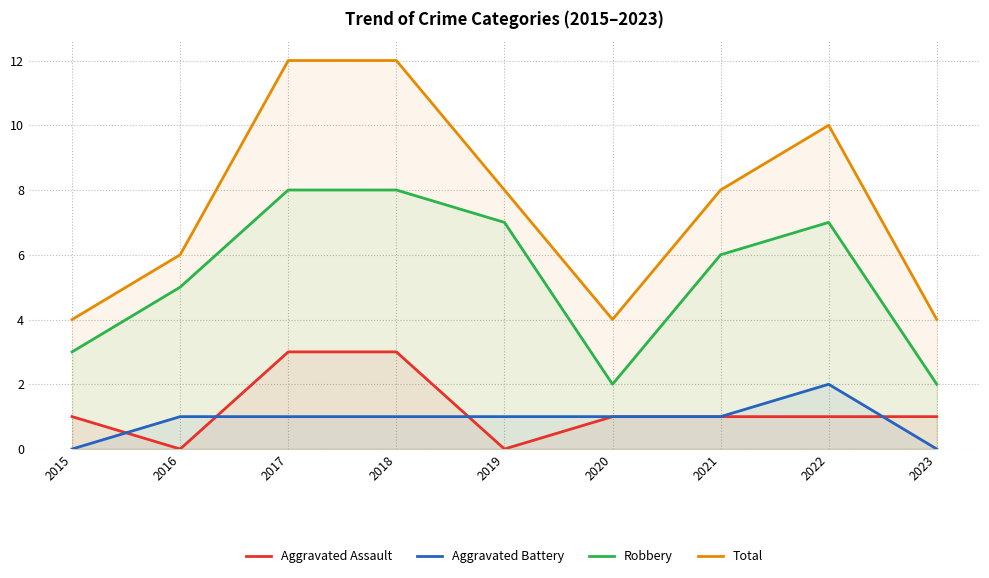

True or false: Robbery and Total cross at least once.

False